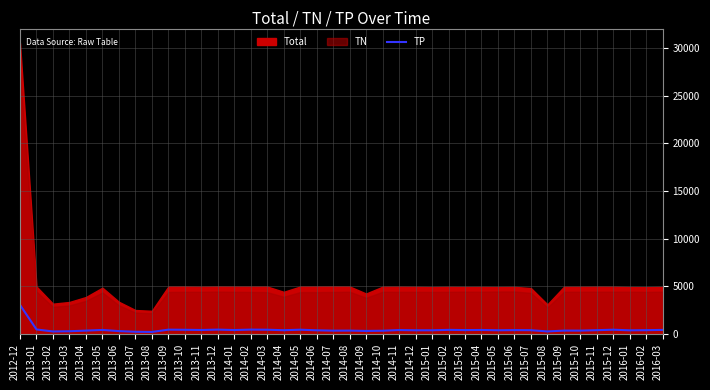

Reading left to right, transcribe all the data shown in this chart.

2012-12=3057	2013-01=480	2013-02=270	2013-03=293	2013-04=358	2013-05=428	2013-06=308	2013-07=237	2013-08=218	2013-09=459	2013-10=446	2013-11=424	2013-12=464	2014-01=420	2014-02=464	2014-03=452	2014-04=401	2014-05=454	2014-06=391	2014-07=354	2014-08=360	2014-09=326	2014-10=346	2014-11=418	2014-12=392	2015-01=393	2015-02=437	2015-03=415	2015-04=425	2015-05=395	2015-06=412	2015-07=402	2015-08=273	2015-09=360	2015-10=358	2015-11=405	2015-12=453	2016-01=389	2016-02=405	2016-03=433